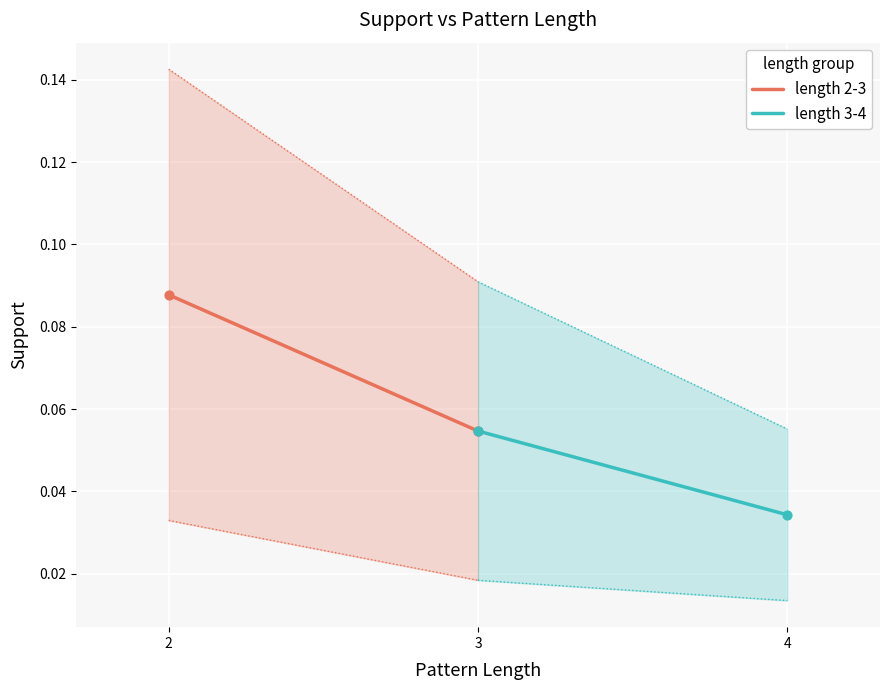

Which series contains the lowest Y value?

length 3-4